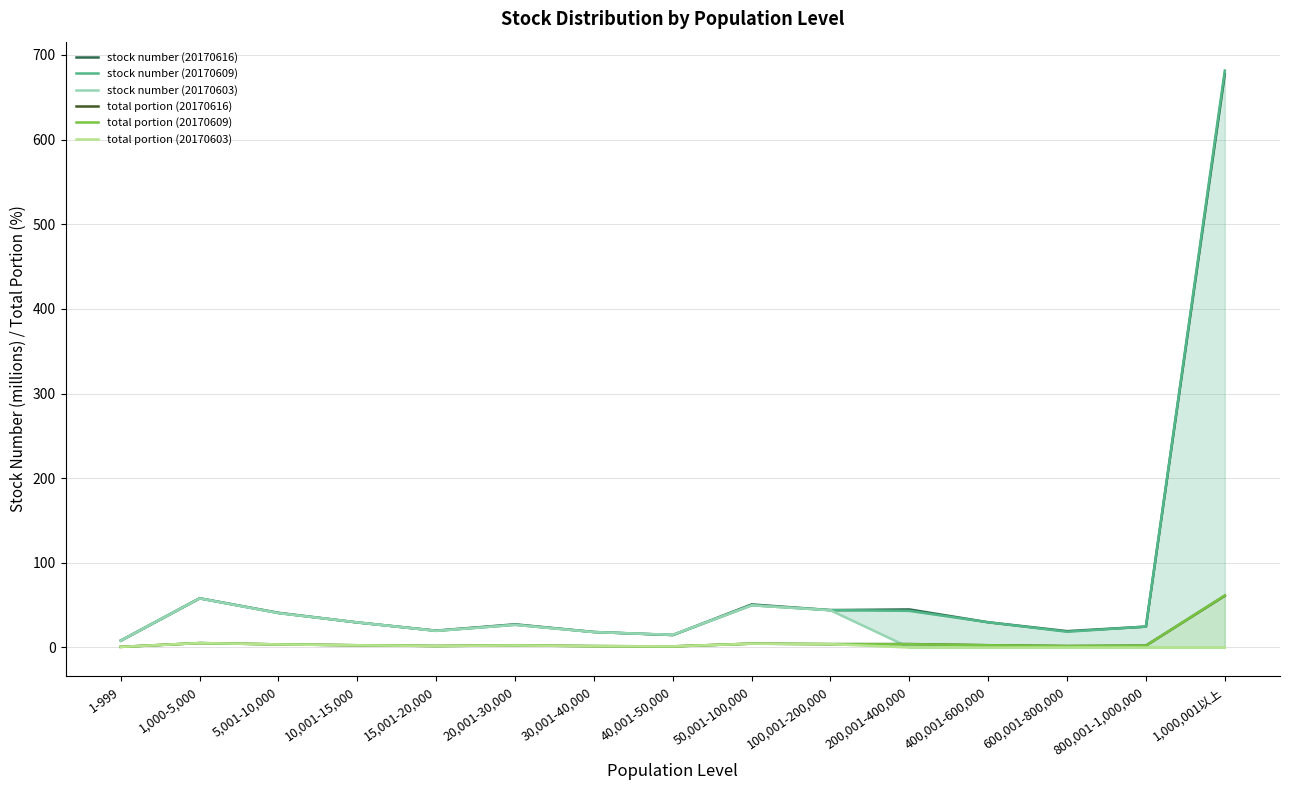

Where is the first local minimum for stock number (20170609)?

15,001-20,000